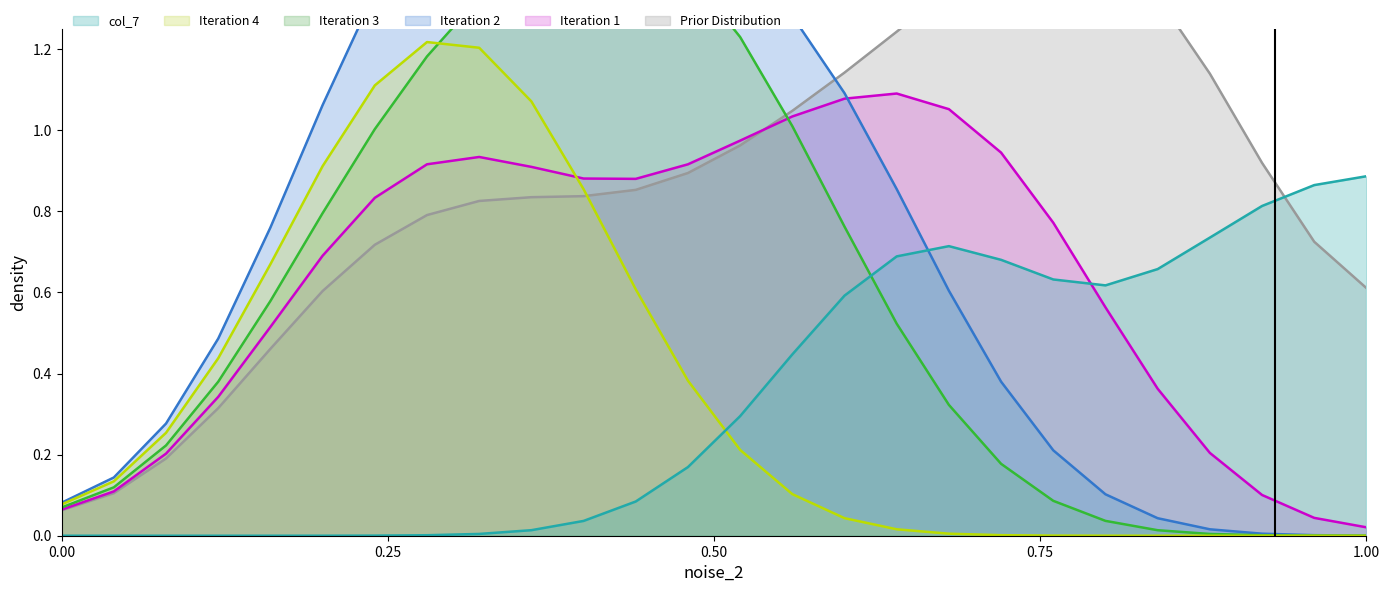

After their last crossing, which series has the higher values: Iteration 4 or col_7?

col_7